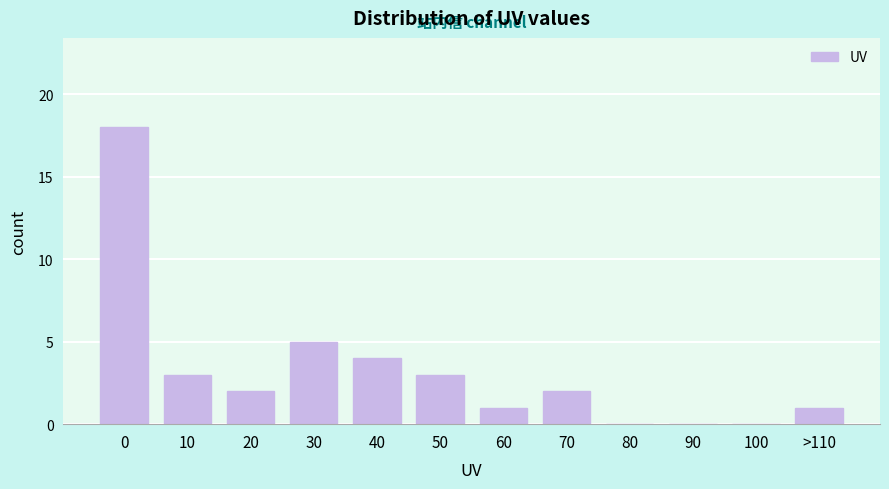

Reading right to left, list all the values displayed in this chart.

>110=1	100=0	90=0	80=0	70=2	60=1	50=3	40=4	30=5	20=2	10=3	0=18